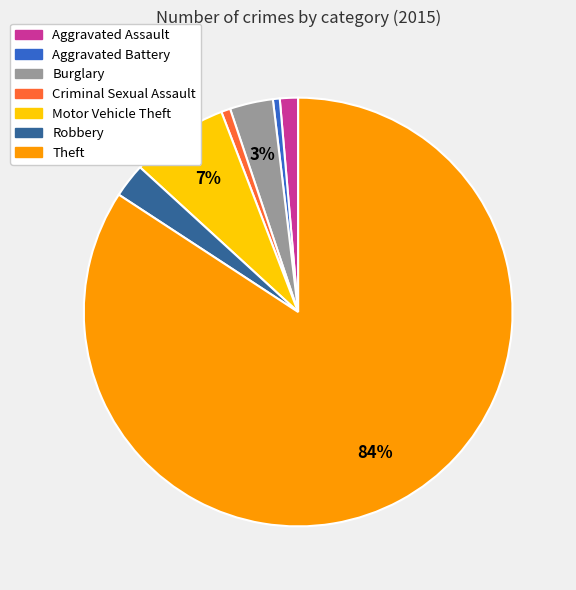

Which category has the biggest portion of the pie?

Theft